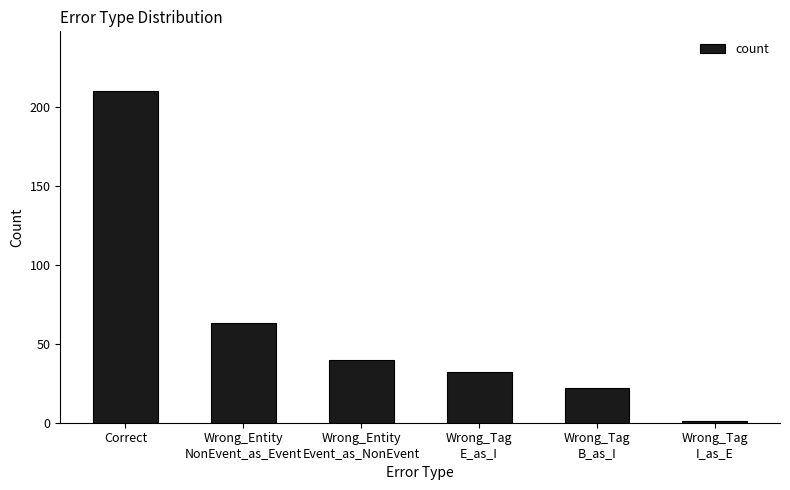

Where does the data first go above 40?

Correct